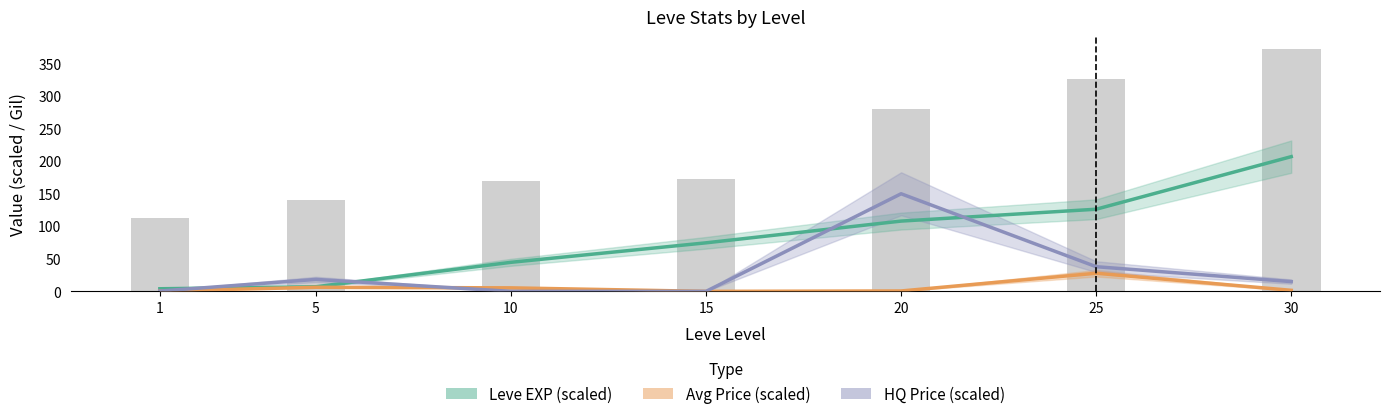

Which series changed the most between 10 and 15?

Leve EXP (scaled)